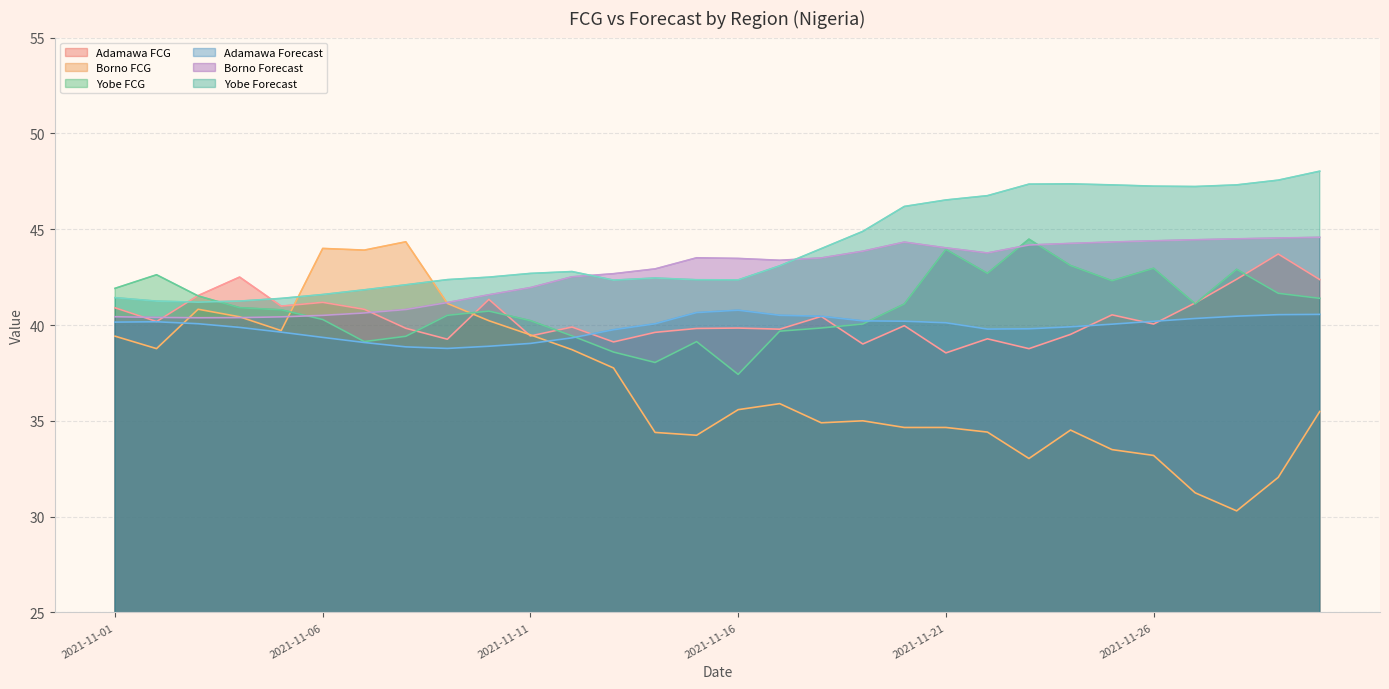

What is the total value across all series at 2021-11-14?

237.5